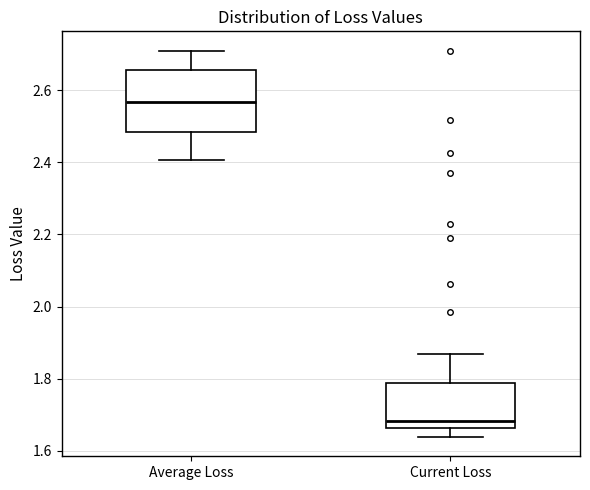

Reading left to right, read every box against the y-axis: the position of its median line, the range the box covers, and the ends of its whiskers. The values are not printed on the chart, so give them approximately, as read against the axis.

Average Loss: median 2.56, box 2.48 to 2.66, whiskers 2.40 to 2.72
Current Loss: median 1.68, box 1.66 to 1.78, whiskers 1.64 to 1.86